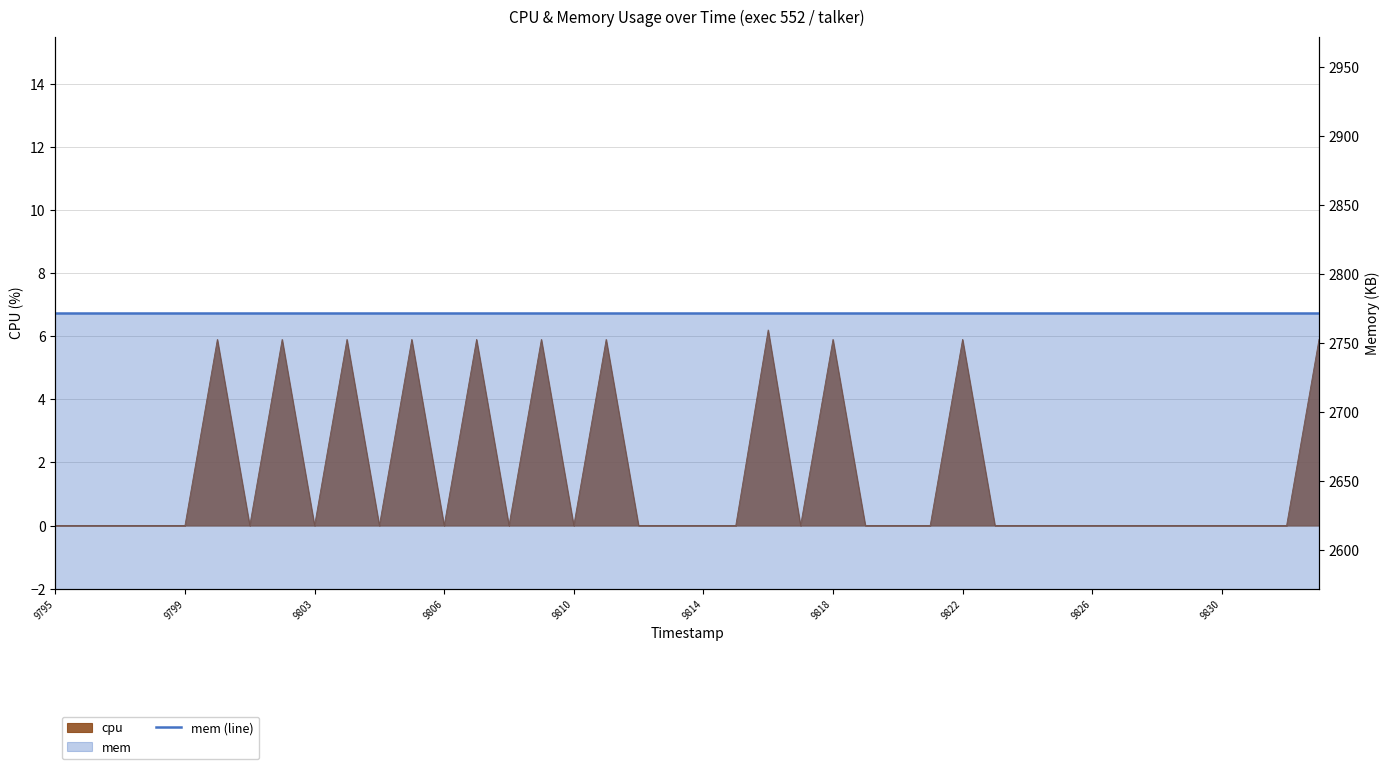

How many points are lower than both their immediate neighbors (excluding endpoints)?

7